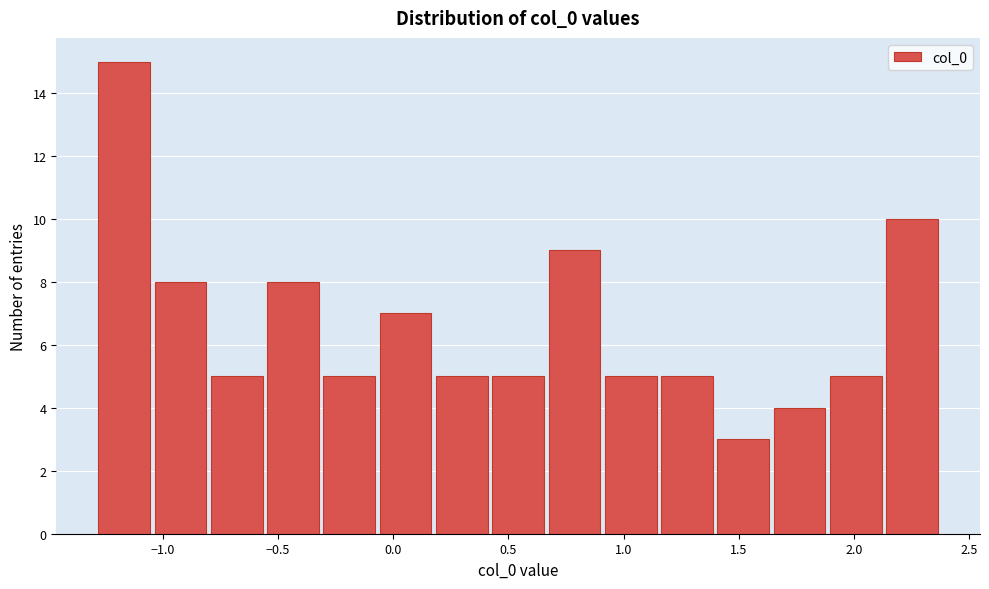

Reading left to right, list every bar in this chart as the range it spans on the x-axis followed by its height. Neither the bar edges nor the heights are printed on the chart, so give them approximately, as read against the axes.

-1.30 to -1.05: 15
-1.05 to -0.80: 8
-0.80 to -0.55: 5
-0.55 to -0.30: 8
-0.30 to -0.05: 5
-0.05 to 0.20: 7
0.20 to 0.40: 5
0.40 to 0.65: 5
0.65 to 0.90: 9
0.90 to 1.15: 5
1.15 to 1.40: 5
1.40 to 1.65: 3
1.65 to 1.90: 4
1.90 to 2.15: 5
2.15 to 2.35: 10